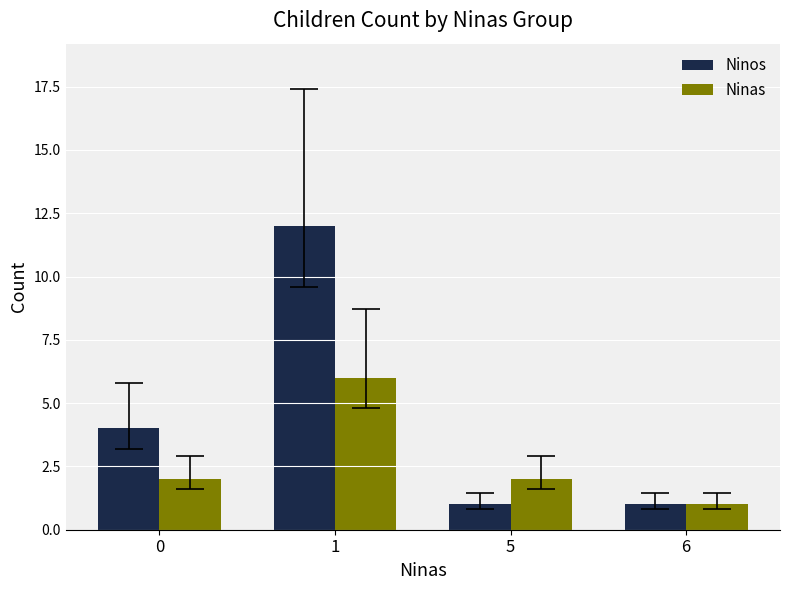

What is the smallest value displayed?

1